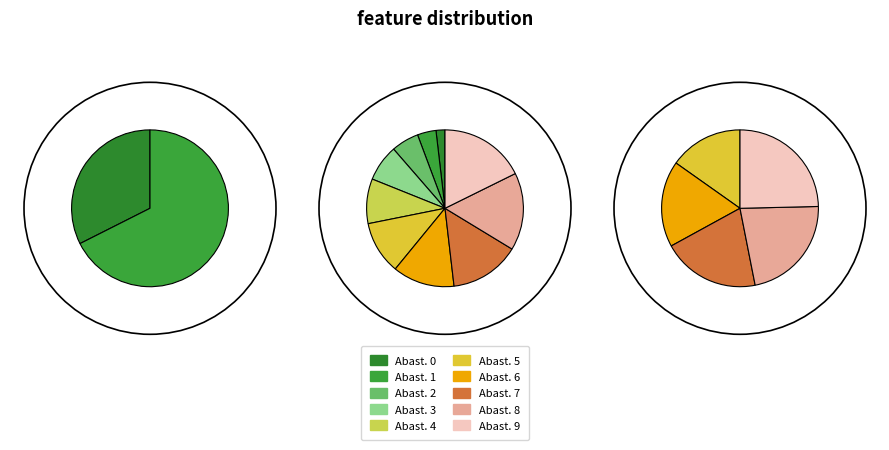

Count the number of slices in the pie.

10